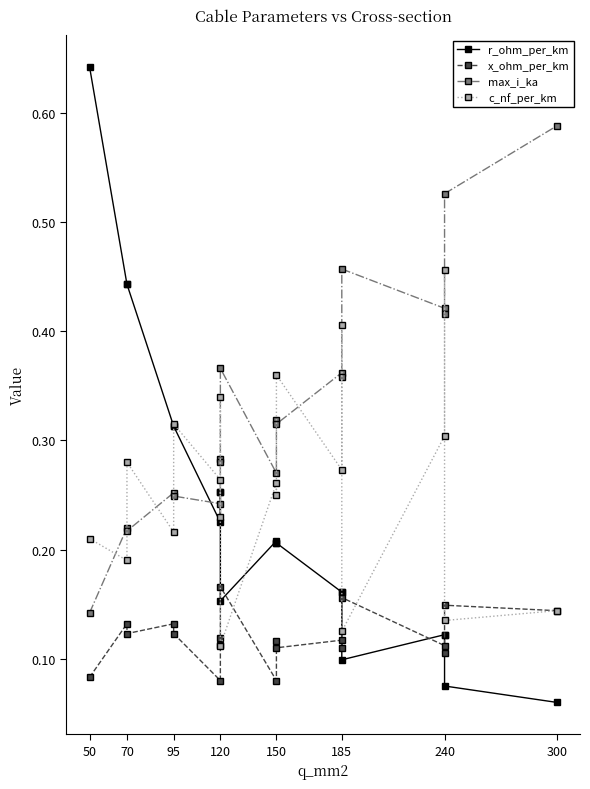

Rank the series by their maximum value, from lowest to highest.

x_ohm_per_km, c_nf_per_km, max_i_ka, r_ohm_per_km